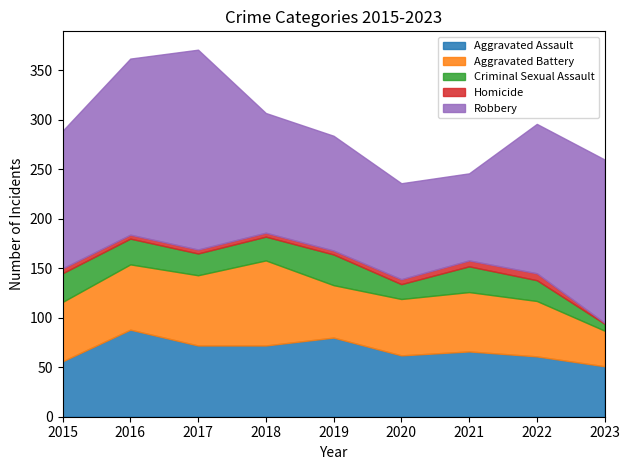

Which category has the lowest value across all series?

2023